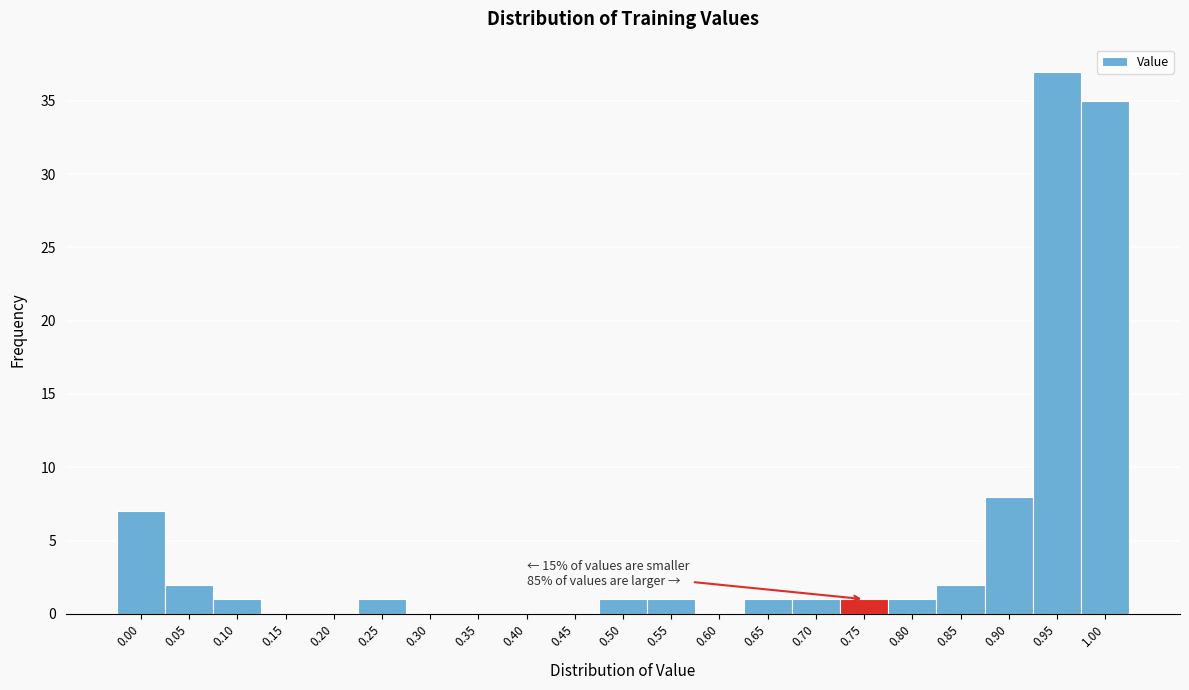

Reading left to right, list all the values displayed in this chart.

0.00=7	0.05=2	0.10=1	0.15=0	0.20=0	0.25=1	0.30=0	0.35=0	0.40=0	0.45=0	0.50=1	0.55=1	0.60=0	0.65=1	0.70=1	0.75=1	0.80=1	0.85=2	0.90=8	0.95=37	1.00=35